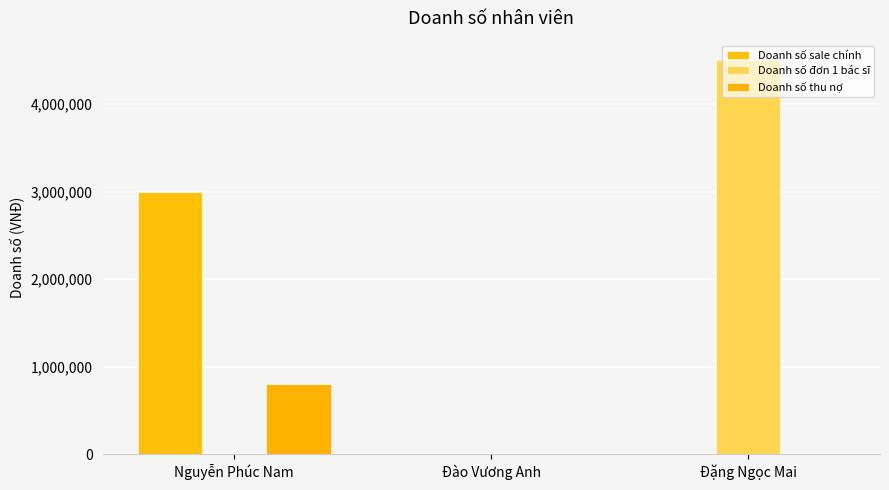

What are all the series names shown in the legend?

Doanh số sale chính, Doanh số đơn 1 bác sĩ, Doanh số thu nợ